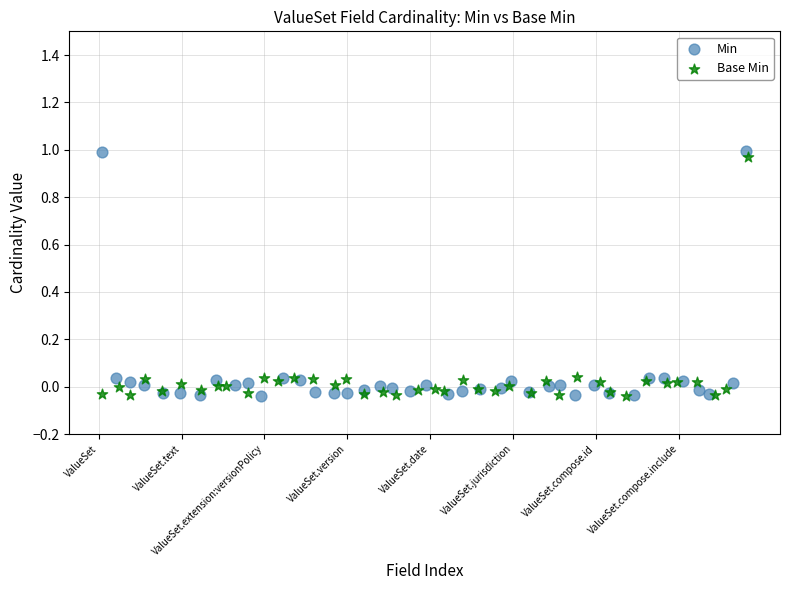

Which series has the widest spread of Y values?

Min